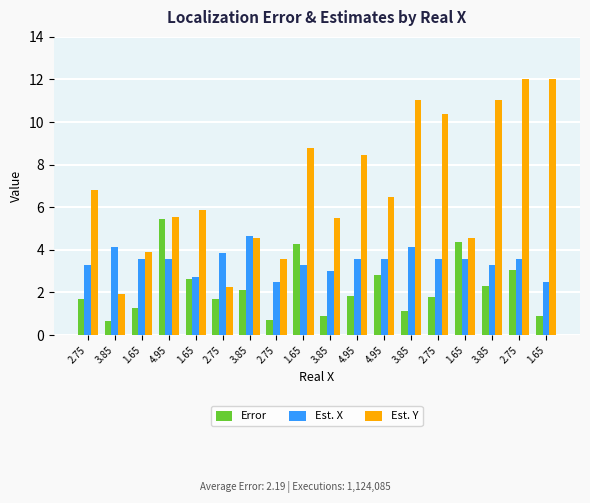

Is it true that Error equals 1.3 at 1.65?

True